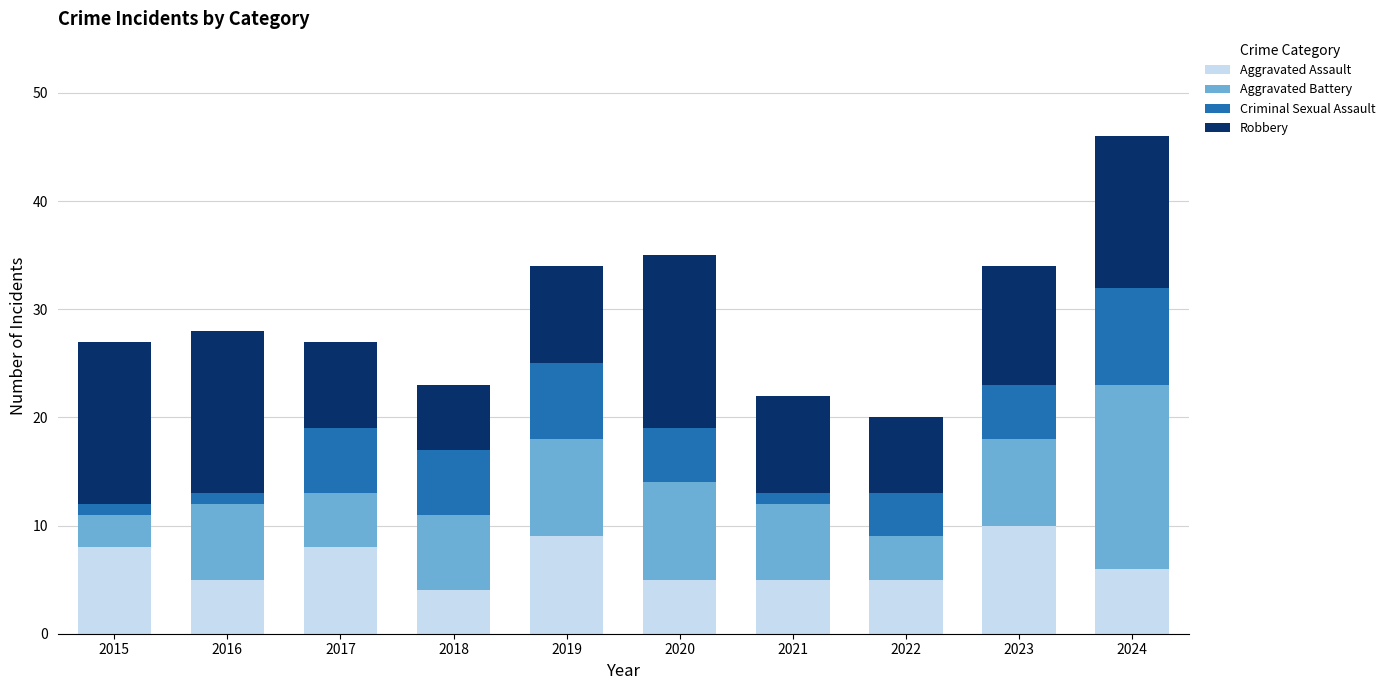

The Aggravated Assault series shows 5 at 2021. True or false?

True